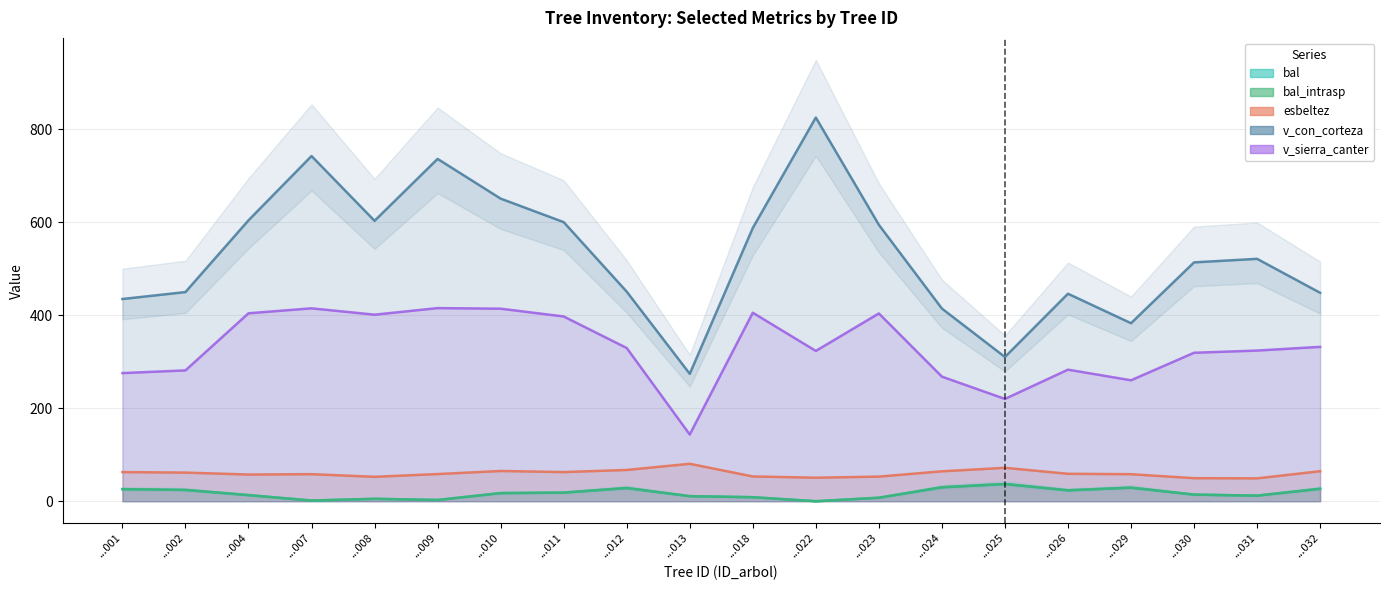

What is the difference between the highest and lowest values at ...029?

353.7